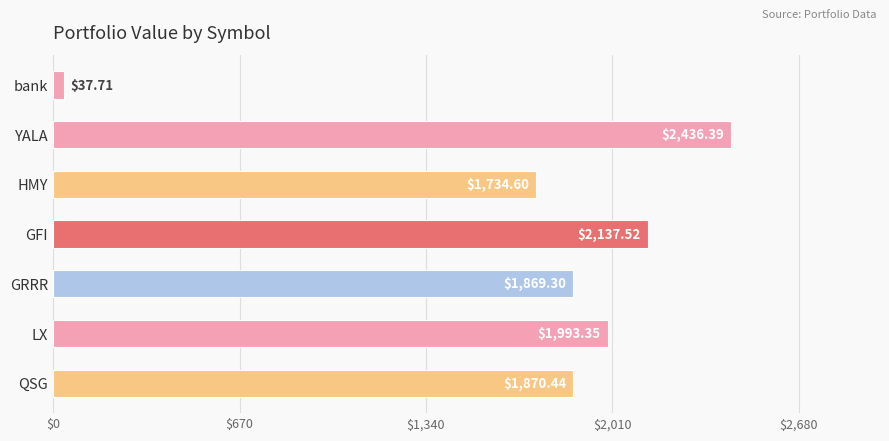

Where is the data nearest to the value 1237?

HMY